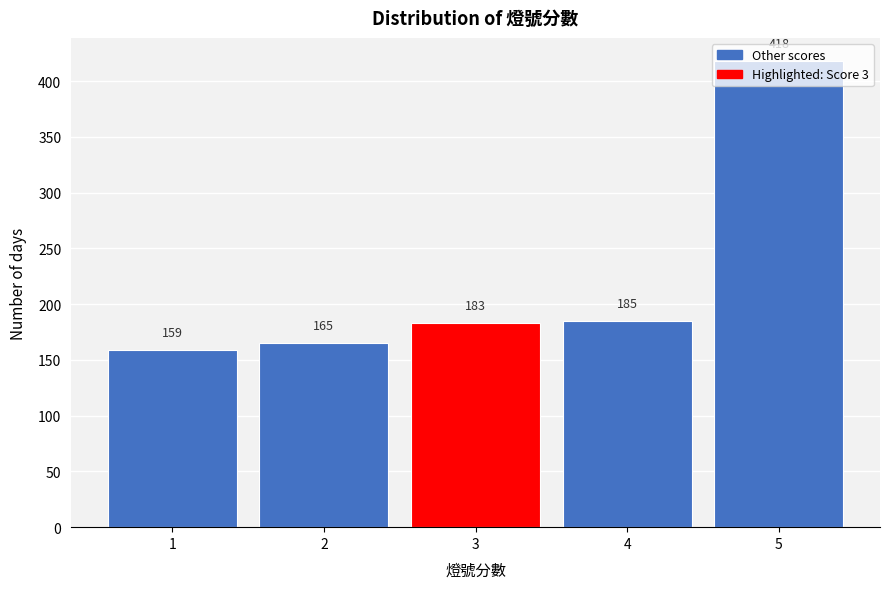

What is the maximum value shown in the chart?

418